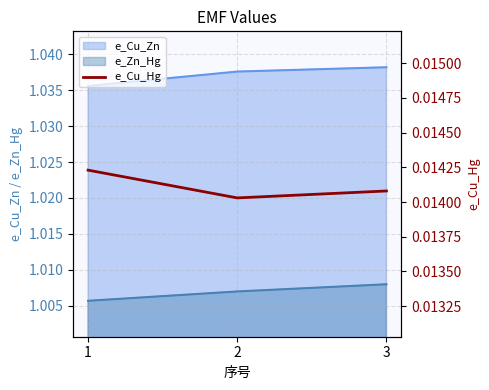

Which category has the highest value in the e_Zn_Hg series?

3